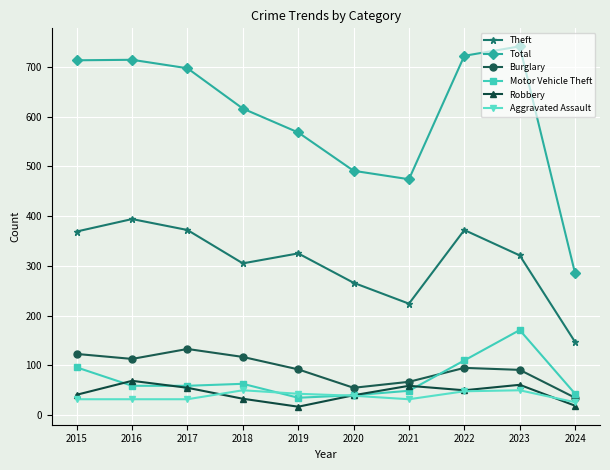

Which series has the widest spread of values?

Total